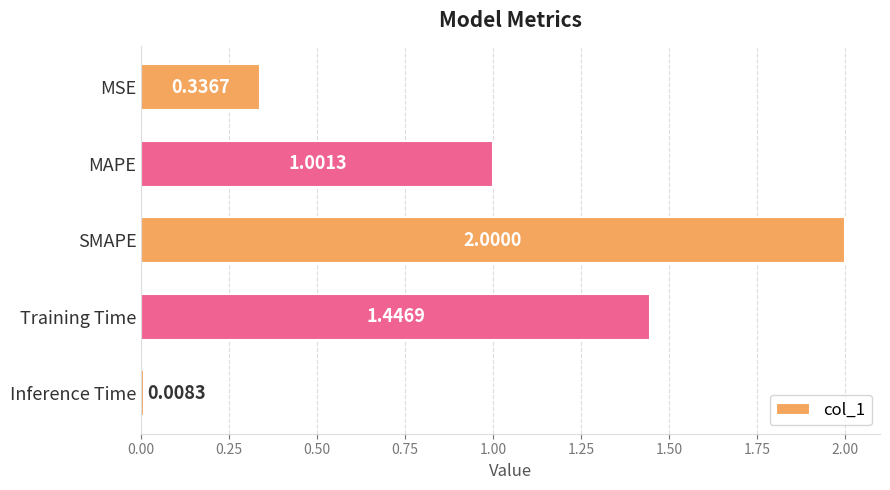

At which category does the chart reach its minimum across all series?

Inference Time